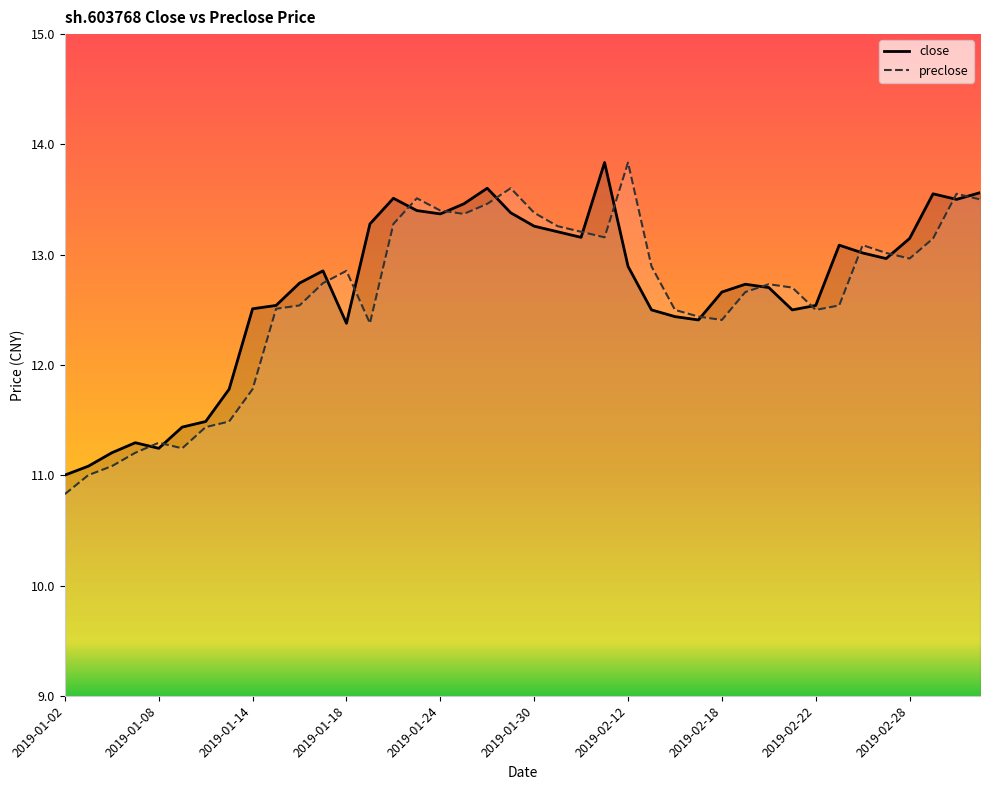

How many interior local peaks does the preclose series have?

8